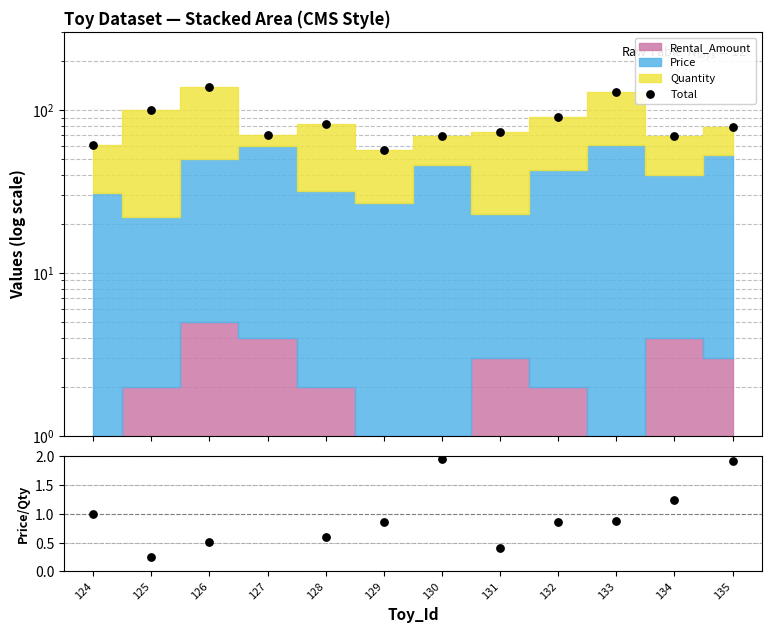

Which series has the largest total across all categories?

Total